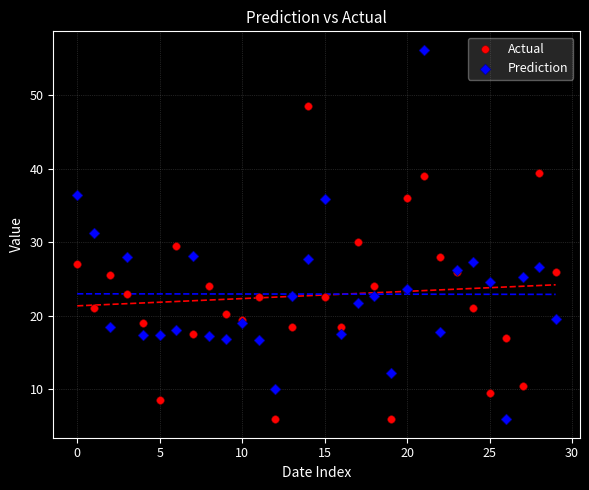

What are all the series names shown in the legend?

Actual, Prediction